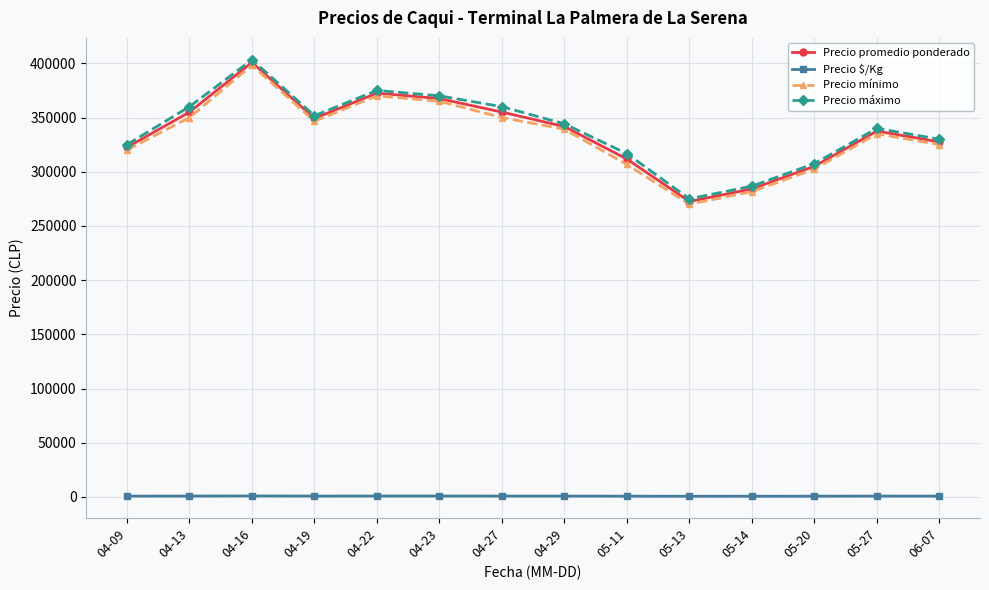

How many interior local peaks does the Precio promedio ponderado series have?

3